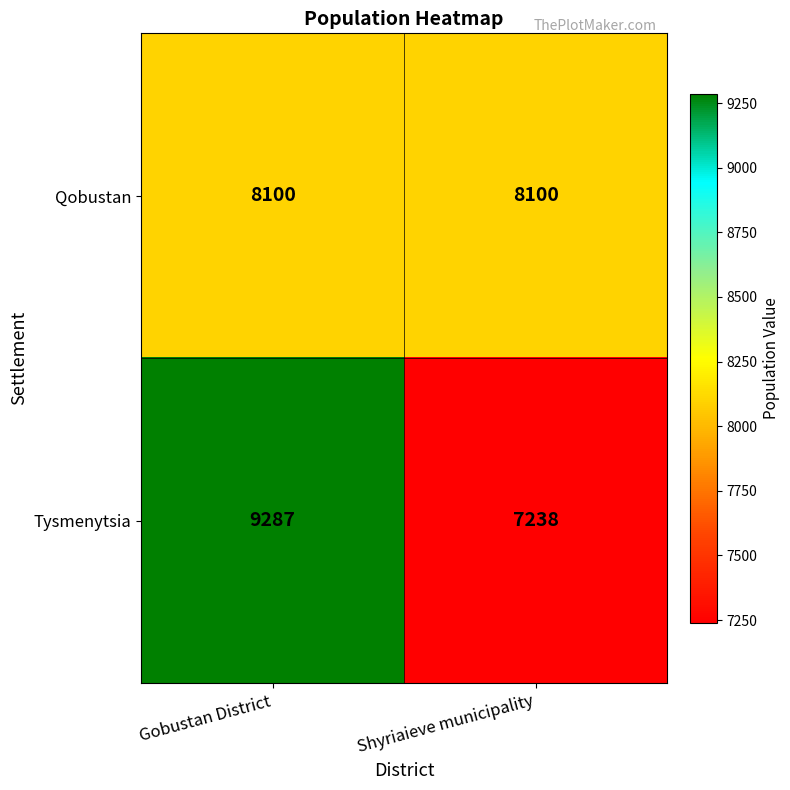

Which label corresponds to the smallest value in the chart?

Shyriaieve municipality